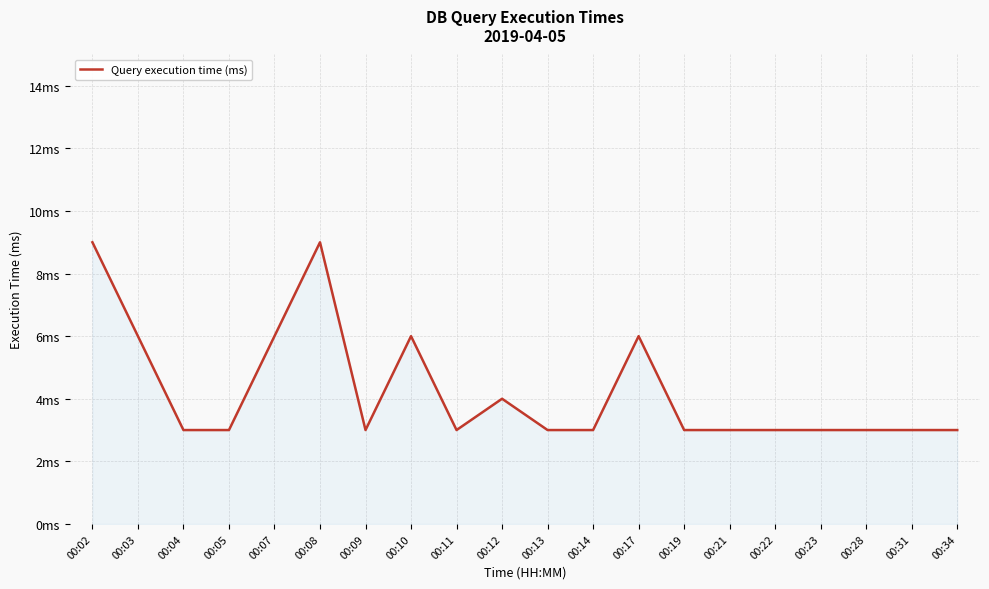

True or false: the data shows 9 at 00:03.

False